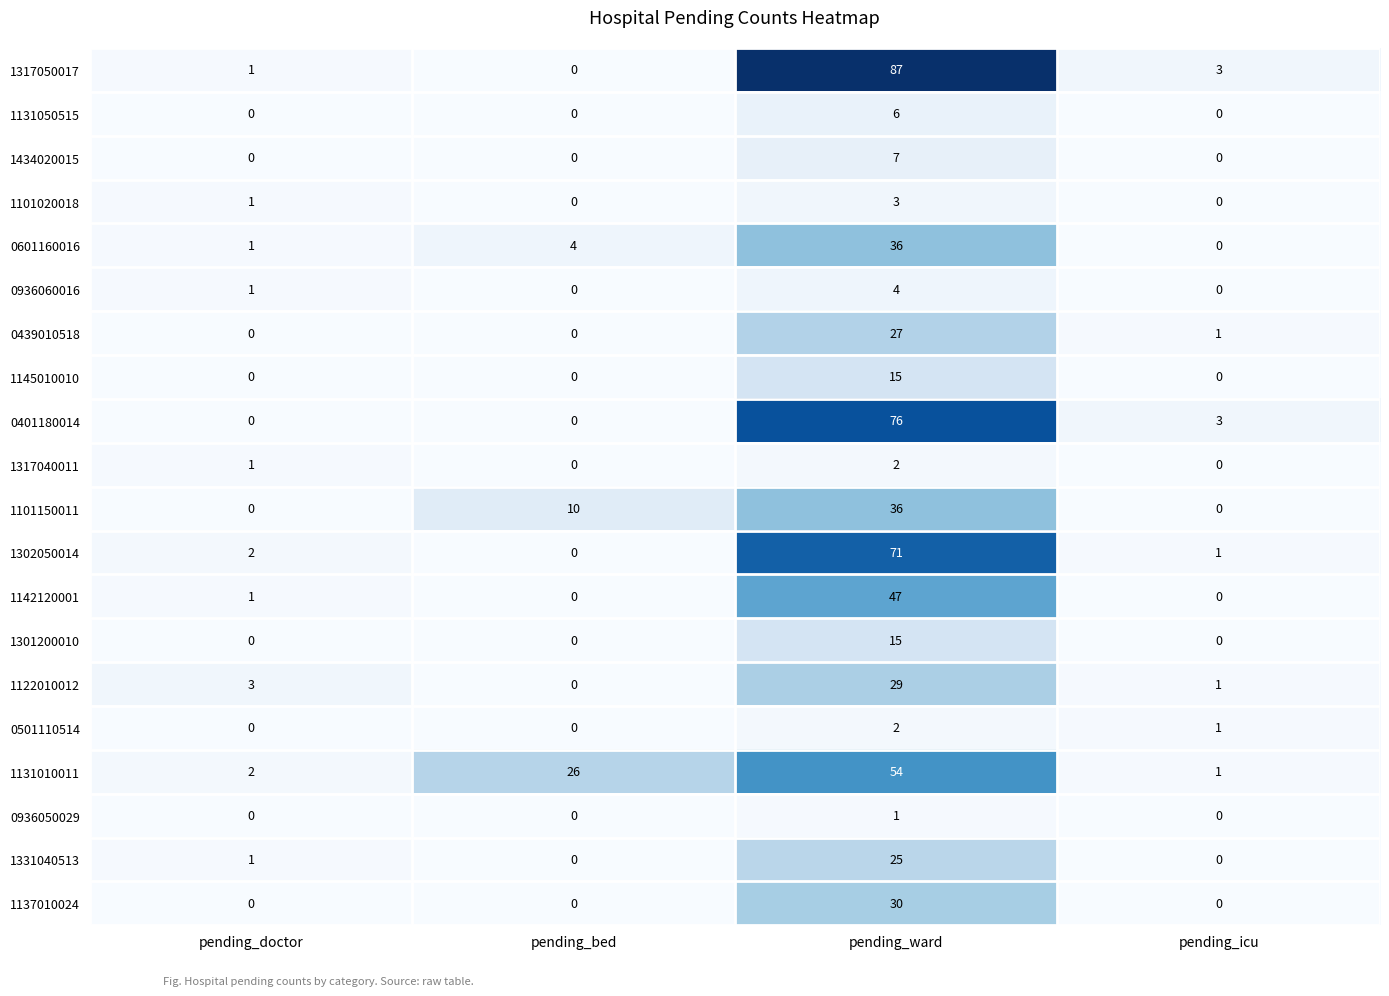

The value of 1142120001 at pending_icu is -27. True or false?

False